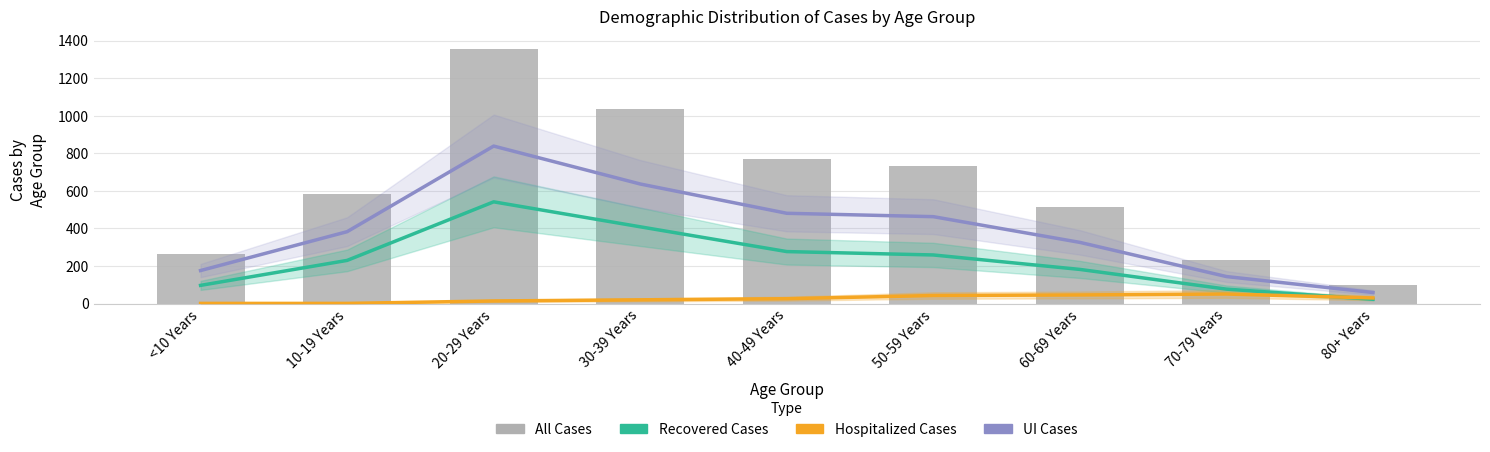

The value of Hospitalized Cases at 20-29 Years is 14. True or false?

True